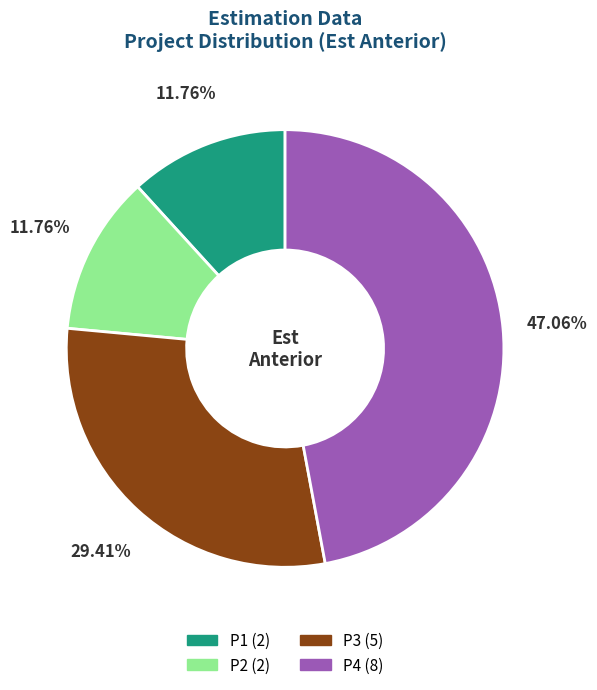

Is P3 the majority of the pie?

No